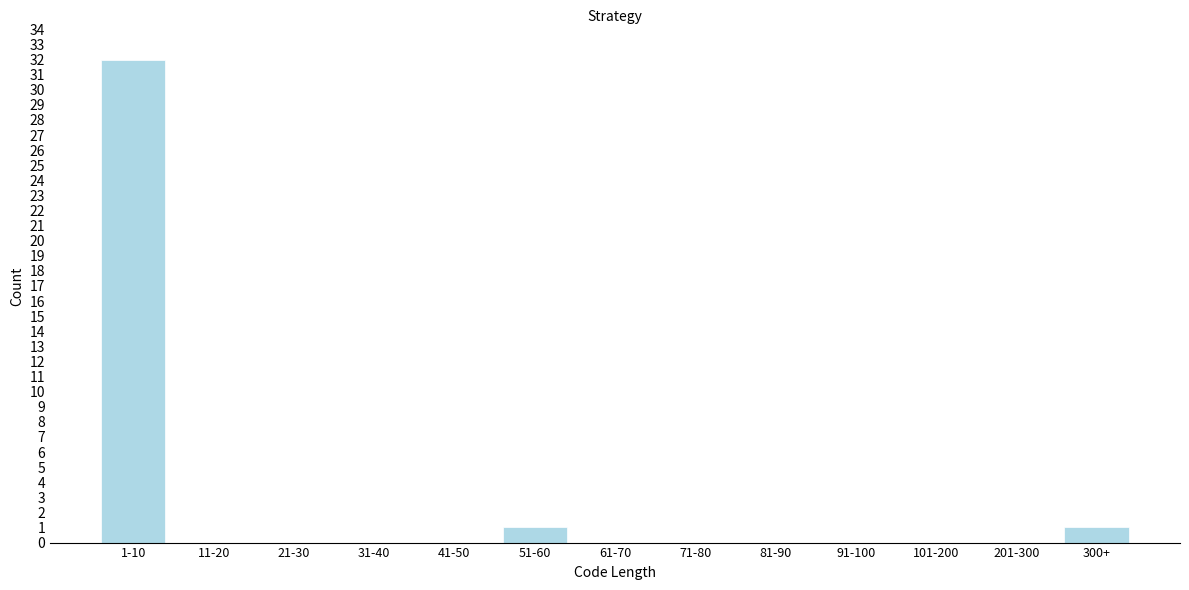

Reading right to left, transcribe all the data shown in this chart.

300+=1	201-300=0	101-200=0	91-100=0	81-90=0	71-80=0	61-70=0	51-60=1	41-50=0	31-40=0	21-30=0	11-20=0	1-10=32